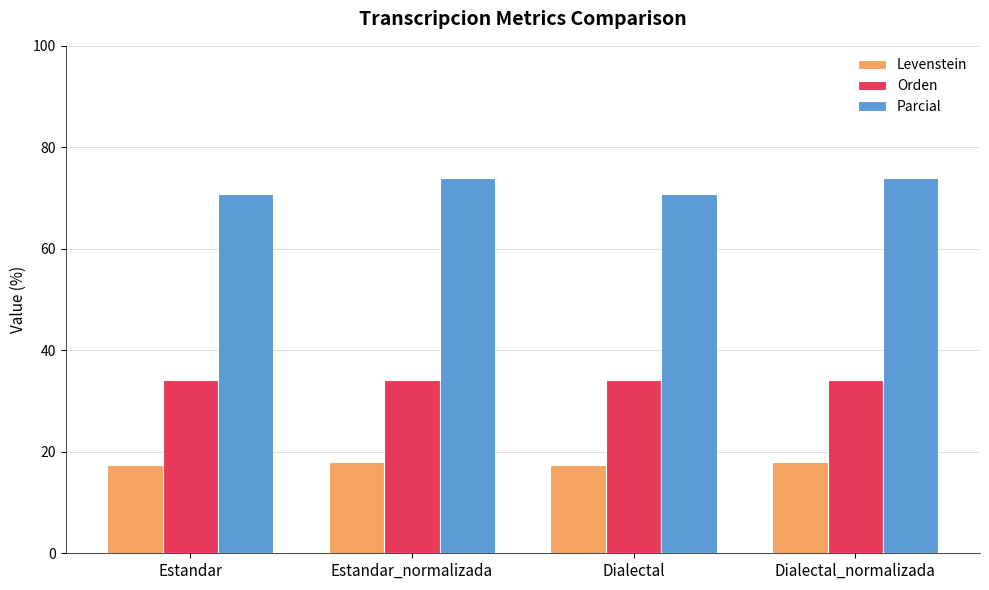

Where does the Levenstein series first go above 18?

Estandar_normalizada